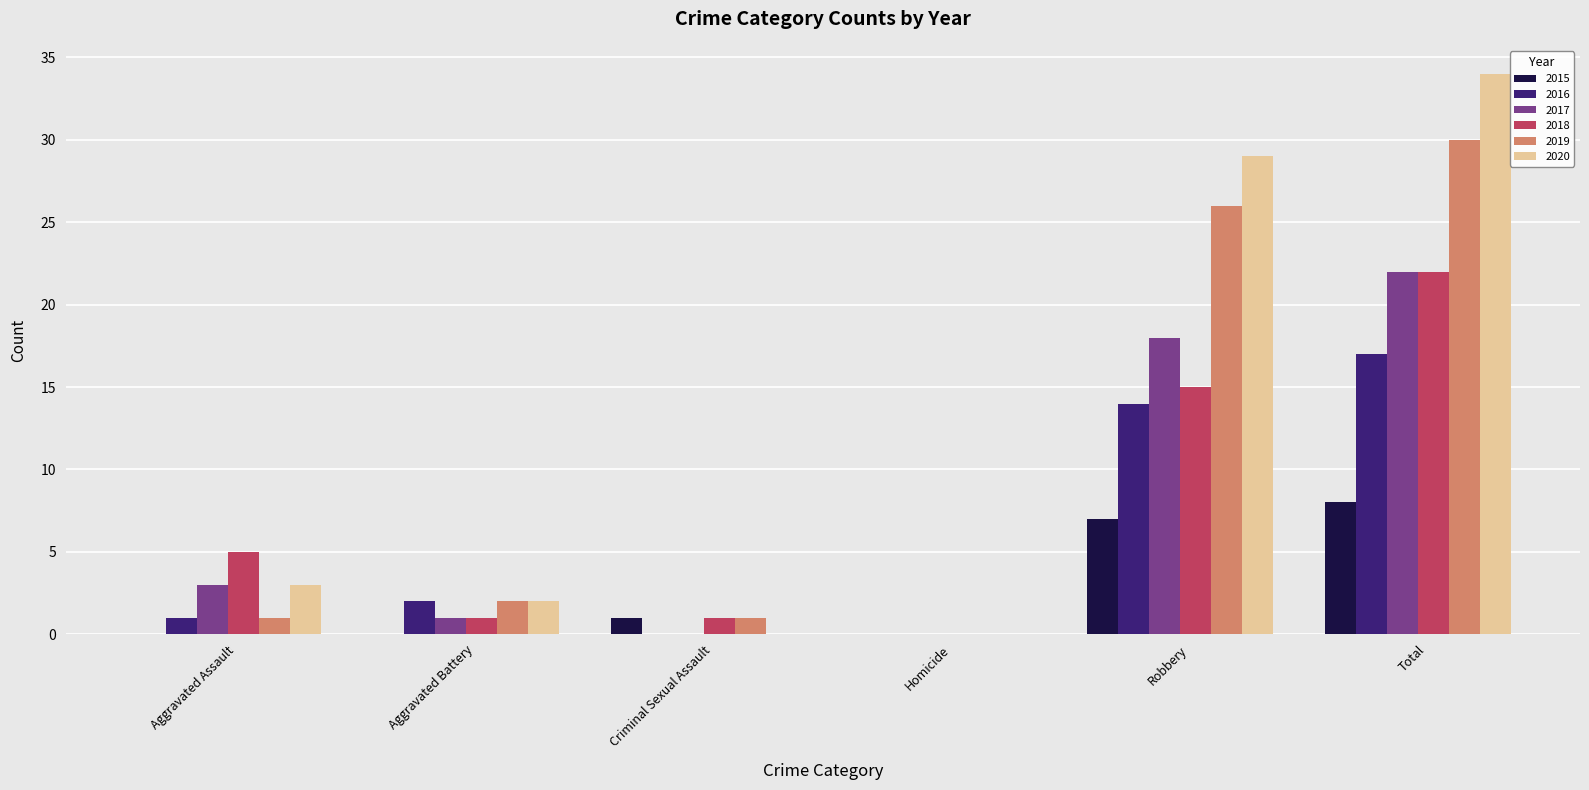

Reading left to right, list all the values displayed in this chart.

2015: 0	0	1	0	7	8
2016: 1	2	0	0	14	17
2017: 3	1	0	0	18	22
2018: 5	1	1	0	15	22
2019: 1	2	1	0	26	30
2020: 3	2	0	0	29	34